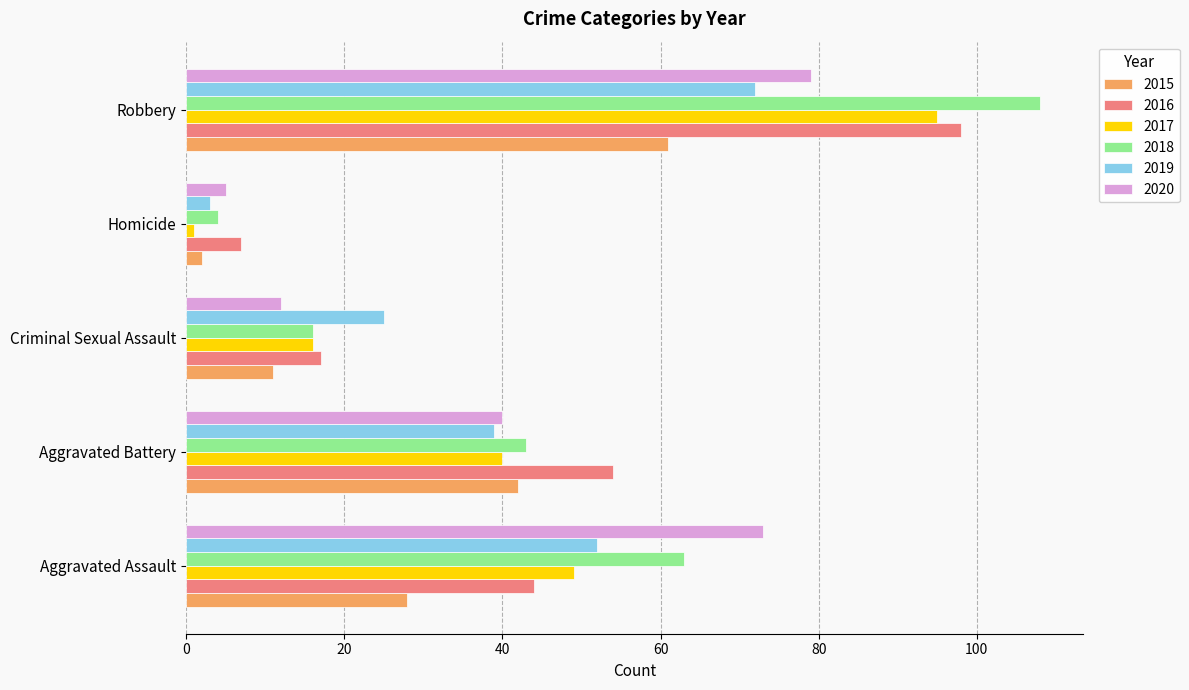

Which series has the largest range (max minus min)?

2018